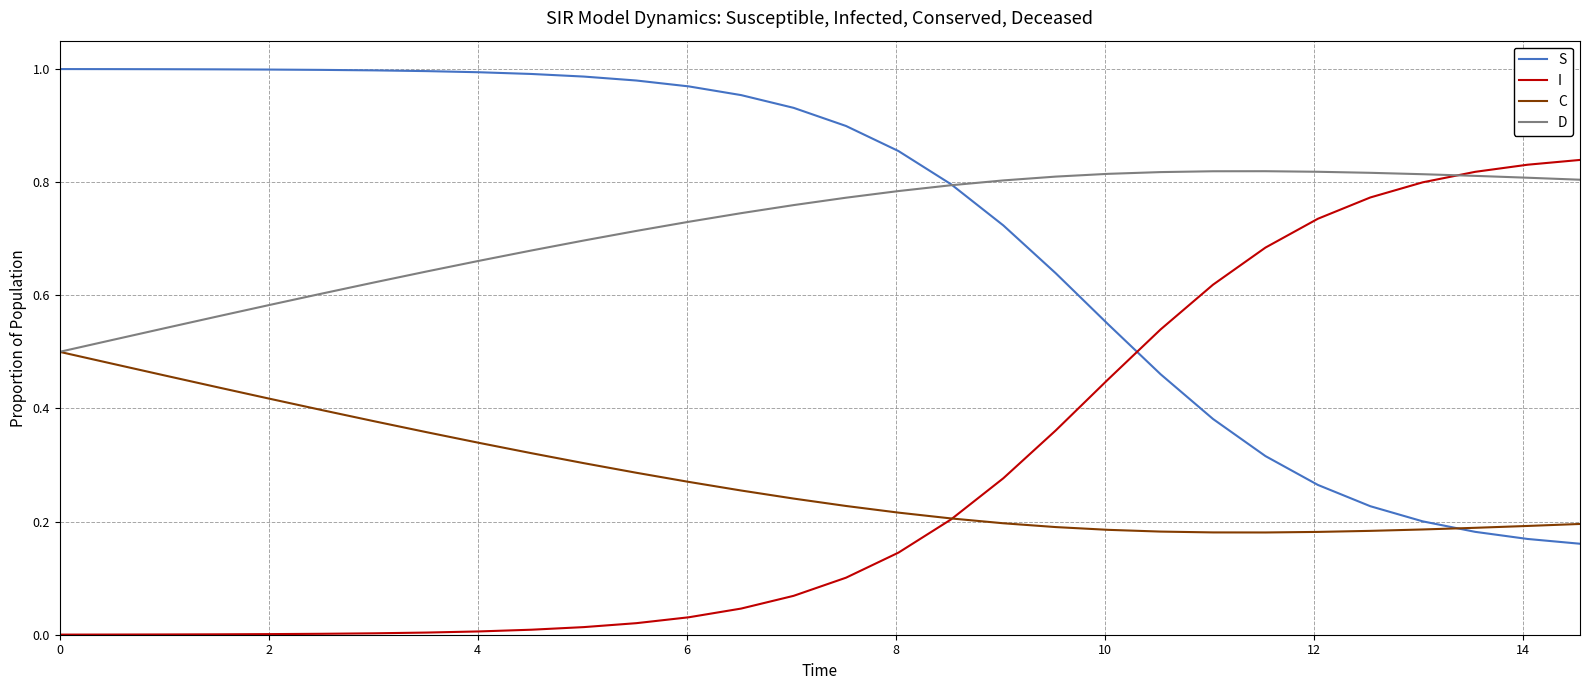

True or false: S and I intersect in this chart.

True